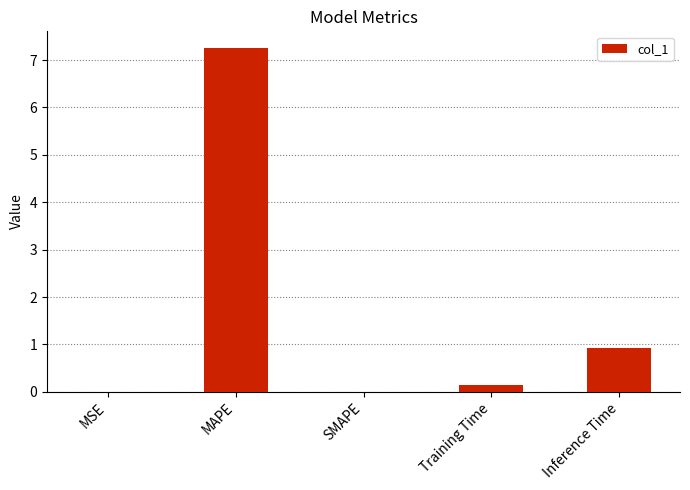

Which has a higher value, Inference Time or Training Time?

Inference Time